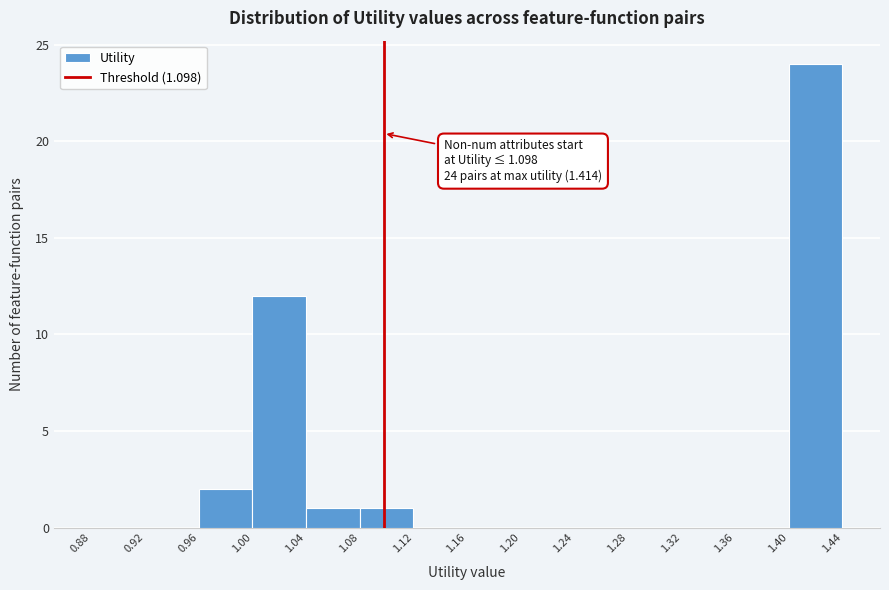

Which range on the x-axis has the tallest bar?

1.40 to 1.44